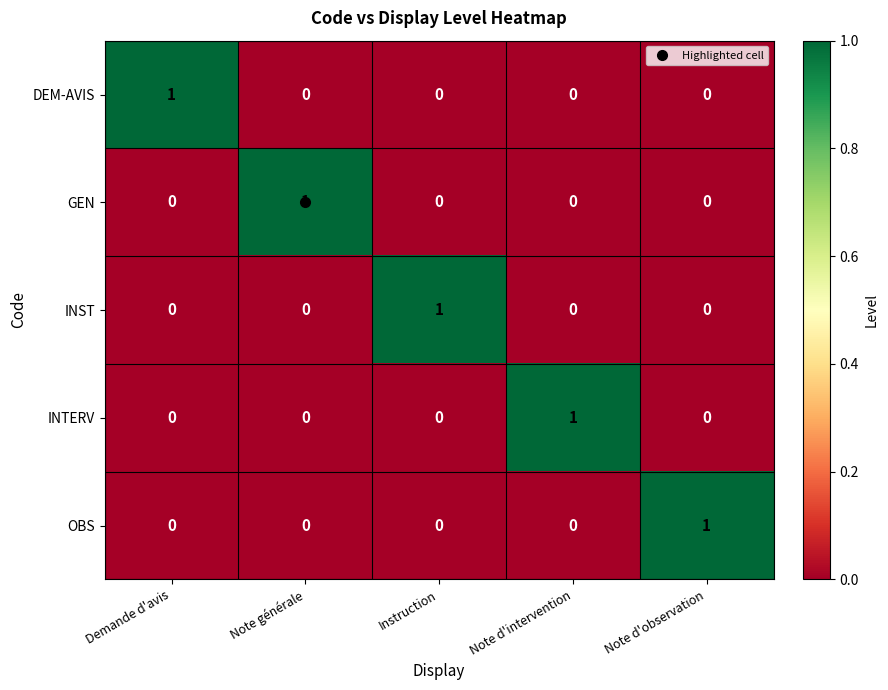

Count the INST values in the range 0 to 1.

5